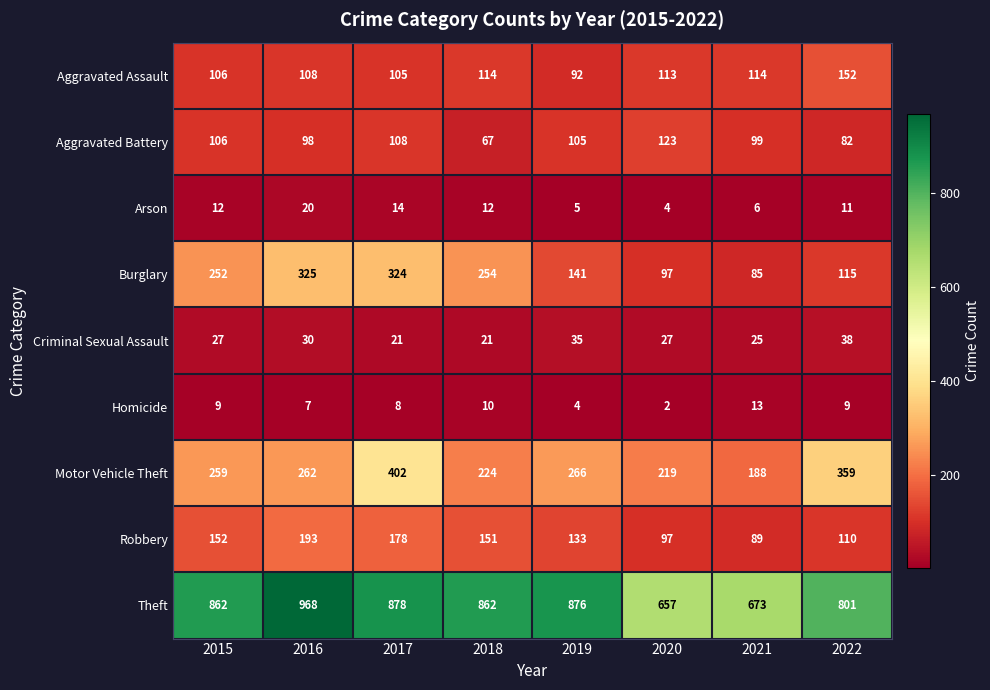

Read the Aggravated Assault value at 2019.

92